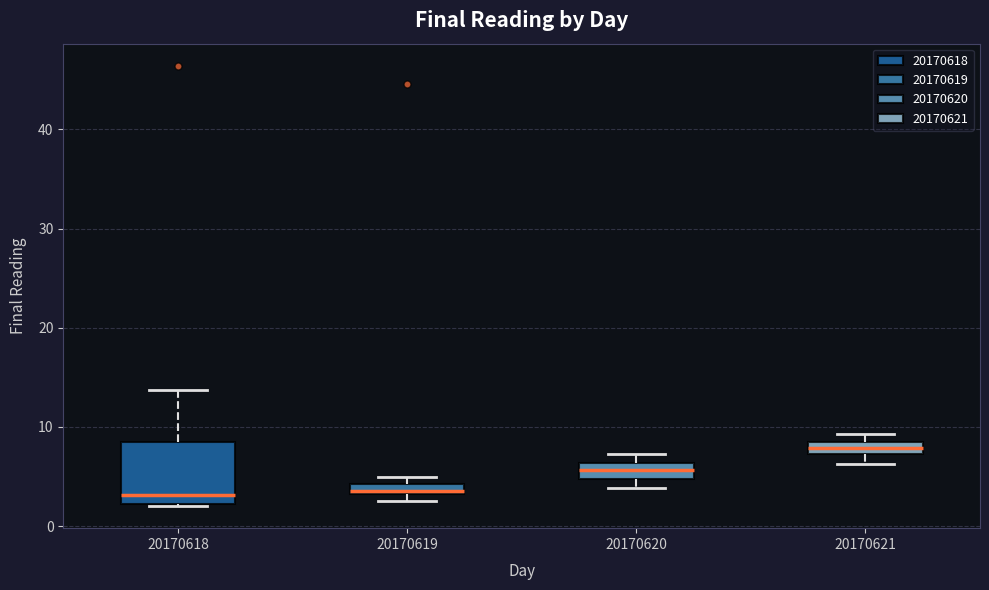

Where is the lower edge of the box at x = 20170620 on the y-axis? The values are not printed on the chart, so give them approximately, as read against the axis.

5